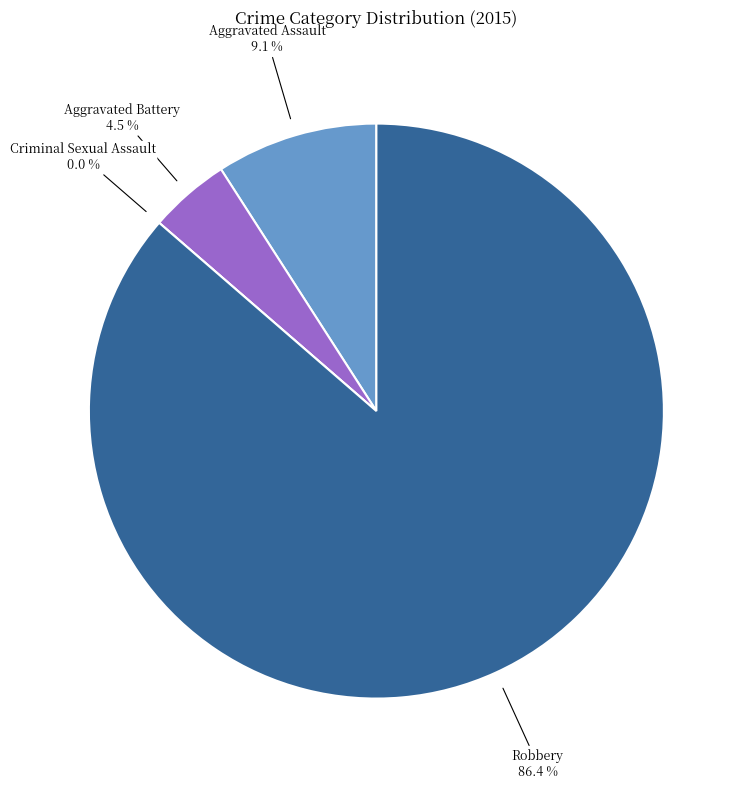

What is the smallest slice in the pie chart?

Criminal Sexual Assault